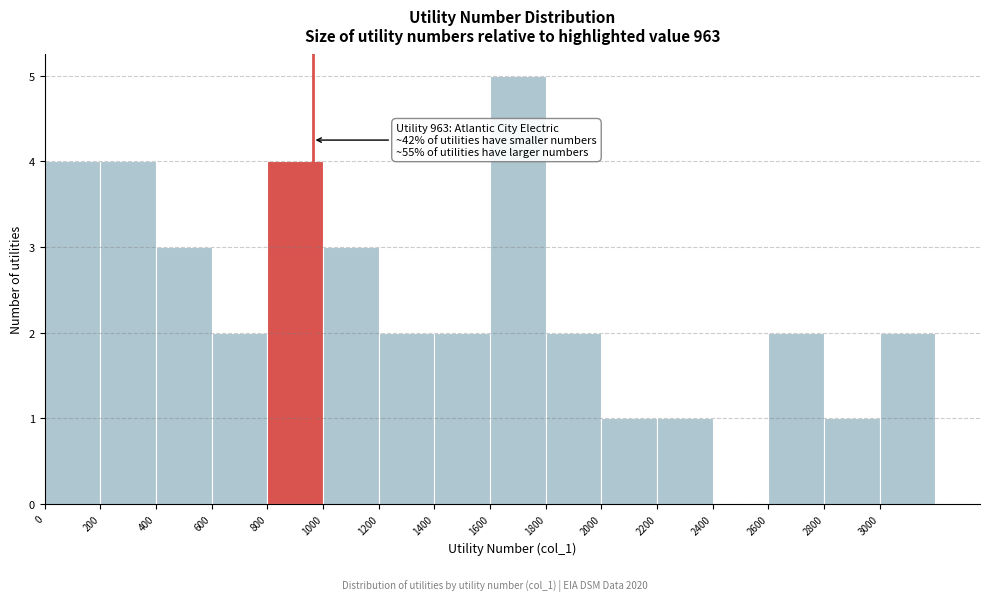

Over which range of the x-axis is the bar tallest?

1600 to 1800